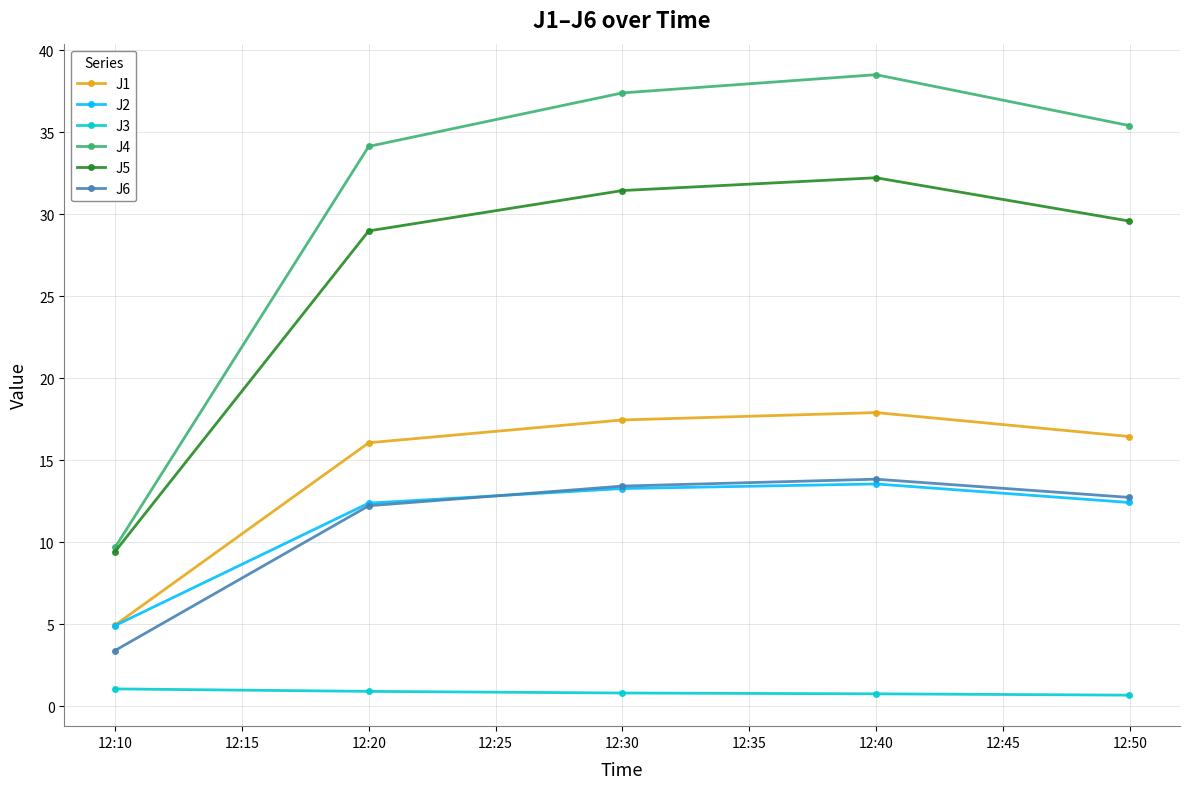

Which series has the widest spread of values?

J4